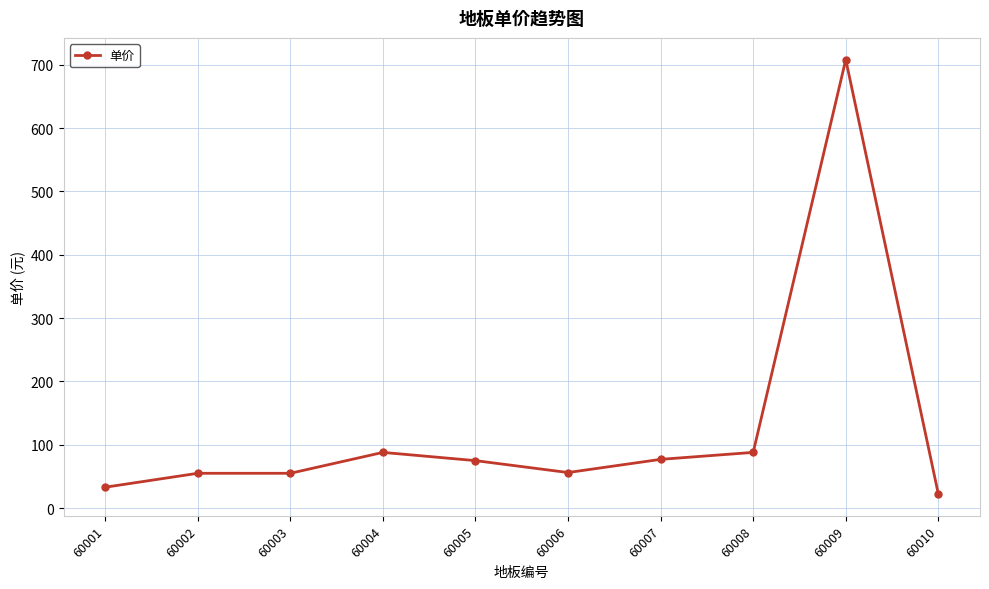

How many values are below 75?

5